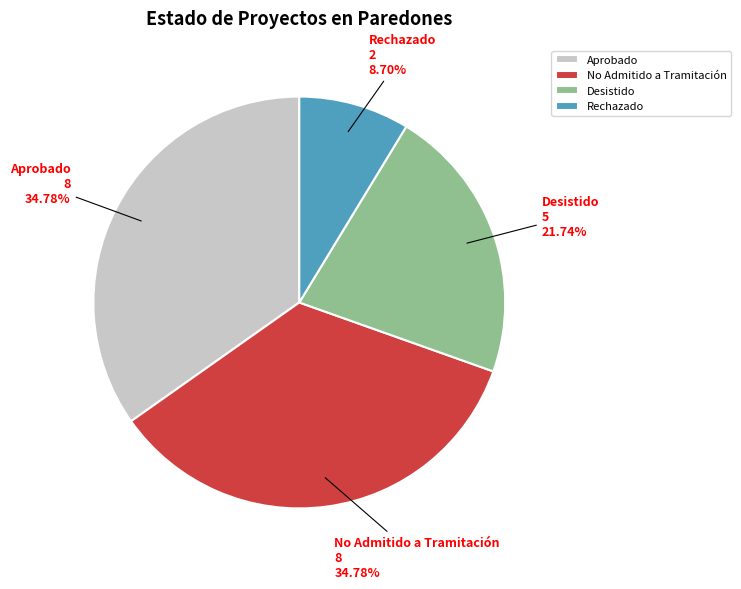

To the nearest percent, what is the difference between the largest and smallest slice percentages?

26%